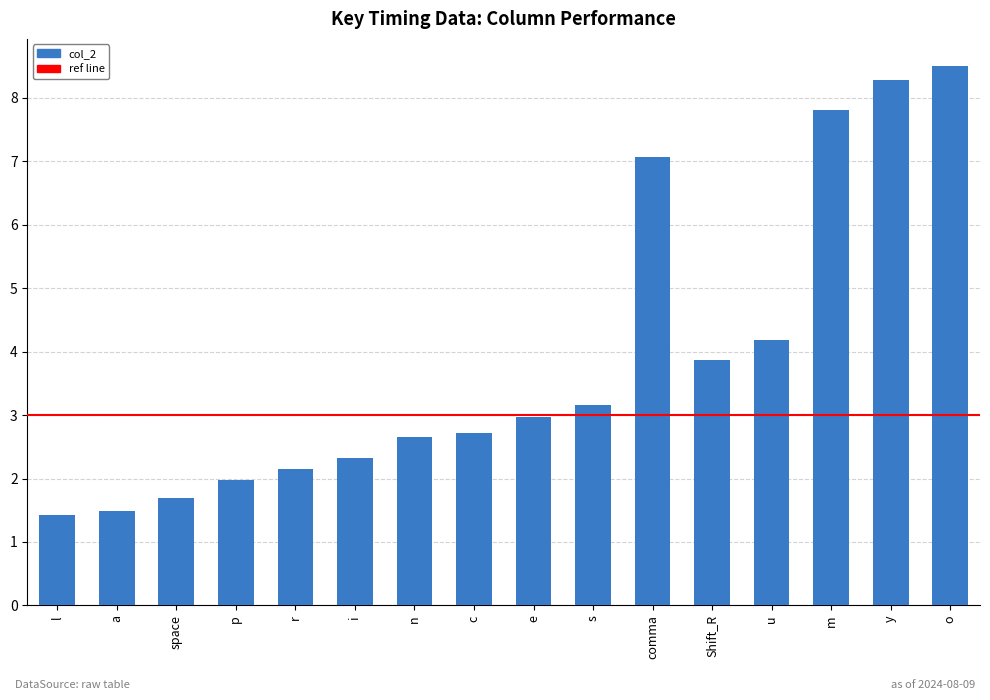

Count the number of categories in the chart.

16